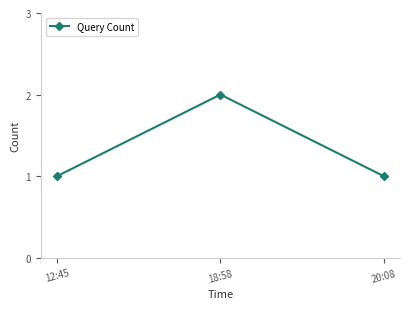

What is the average value?

1